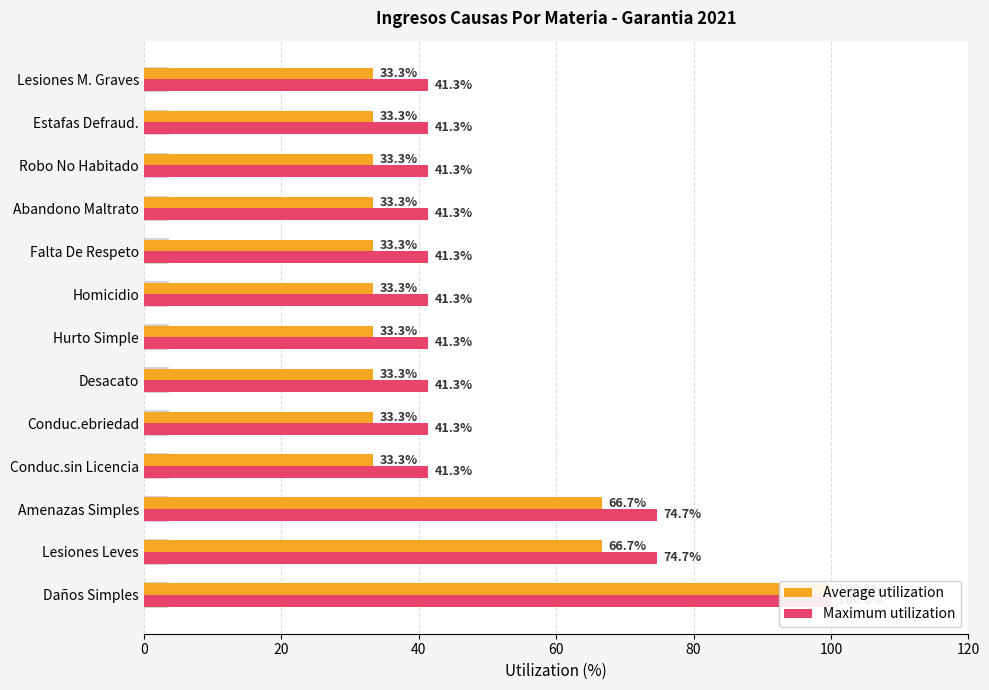

Does the chart contain stacked bars?

No